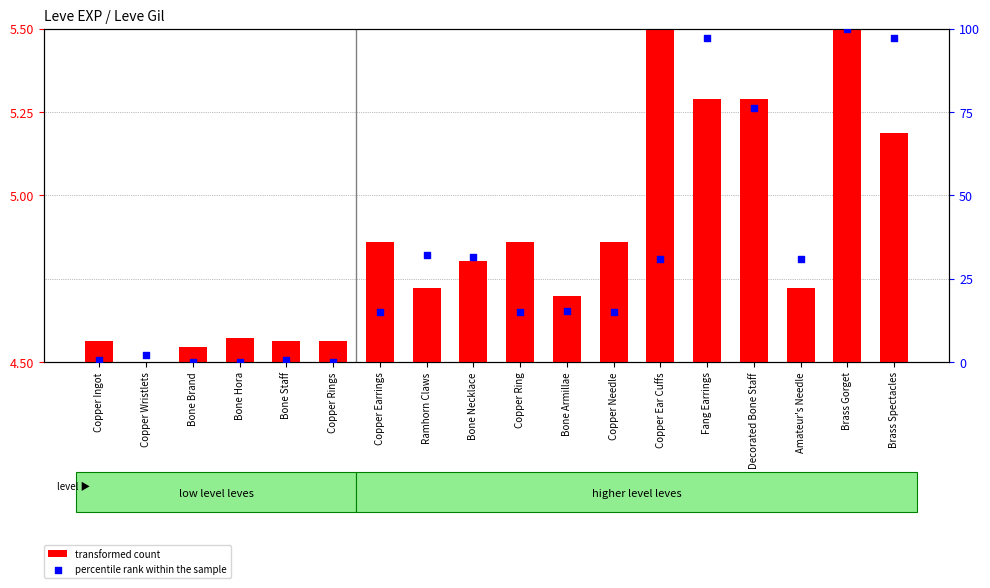

Which series has the largest Y range (max minus min)?

percentile rank within the sample